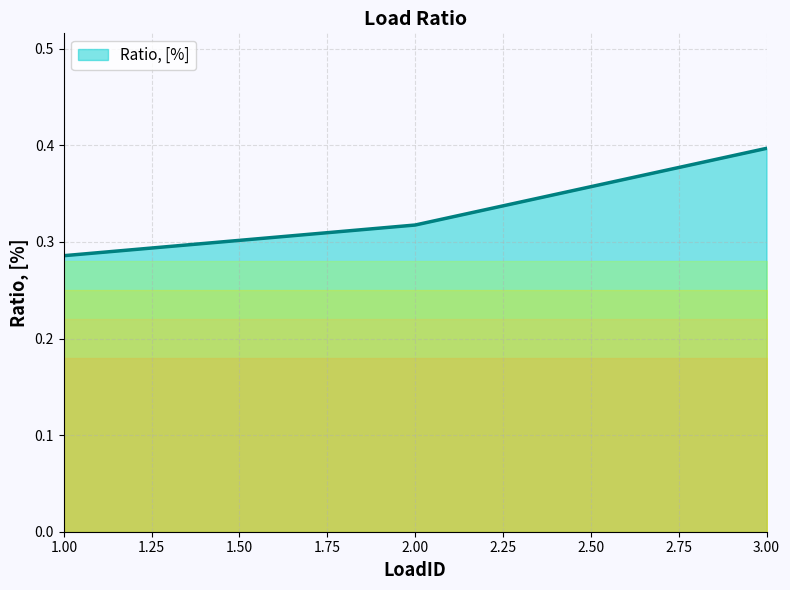

Is it true that the value at 3.00 is 0.4?

True